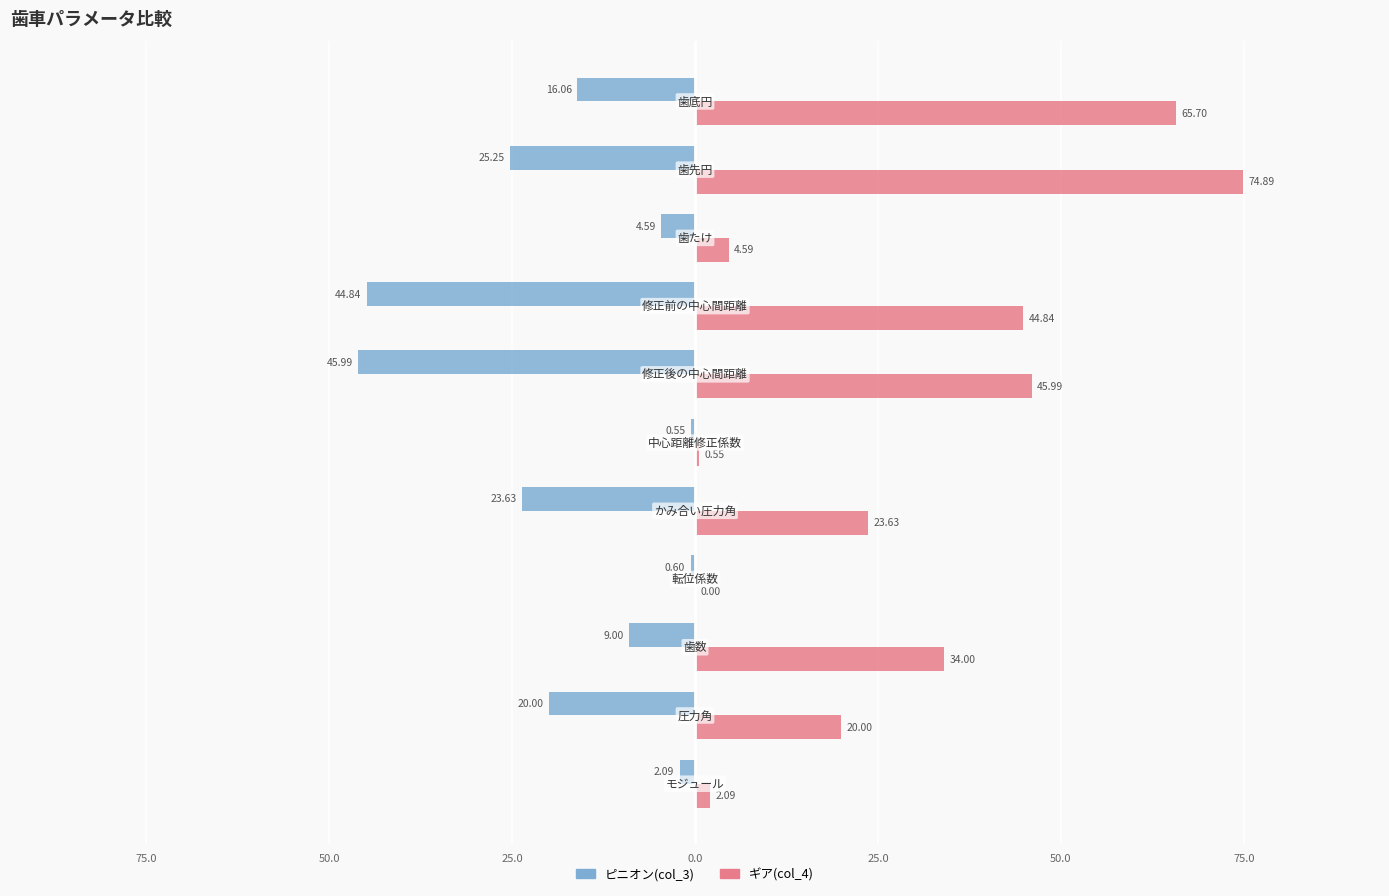

Rank the series by their maximum value, from highest to lowest.

ギア(col_4), ピニオン(col_3)